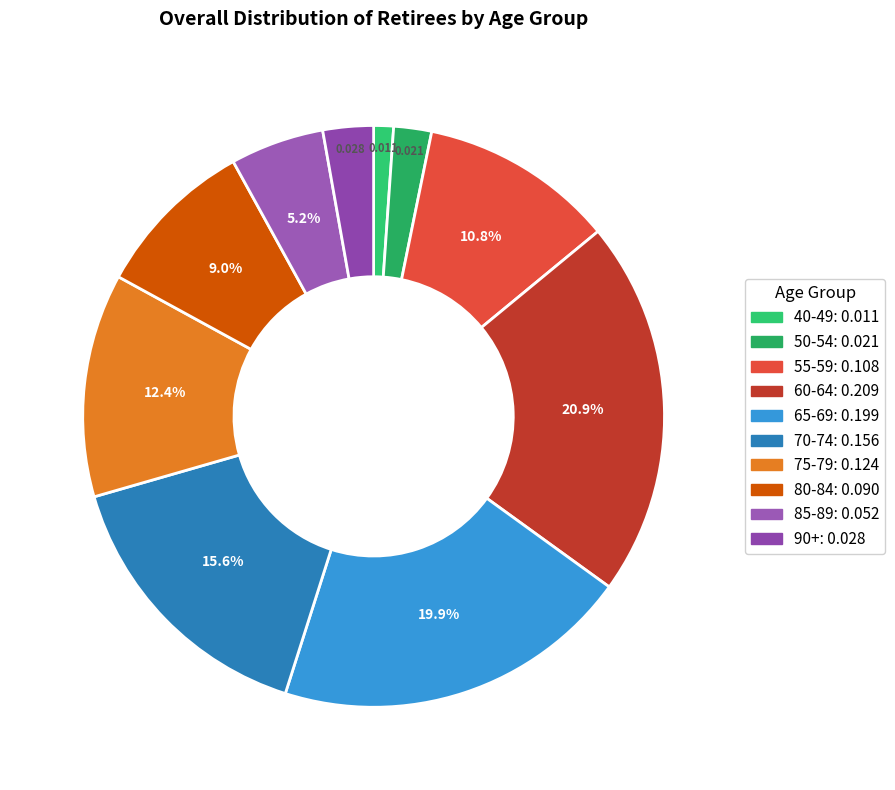

Which category has the smallest portion of the pie?

40-49